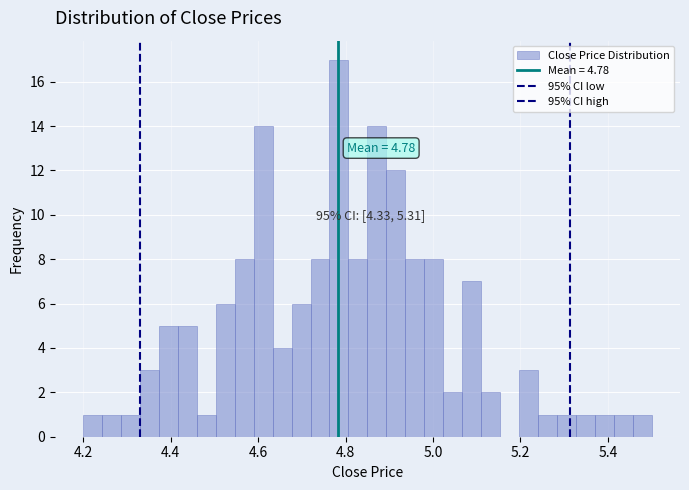

Around what value on the x-axis is the tallest bar? Give the approximate position of its centre, as read against the axis.

4.78